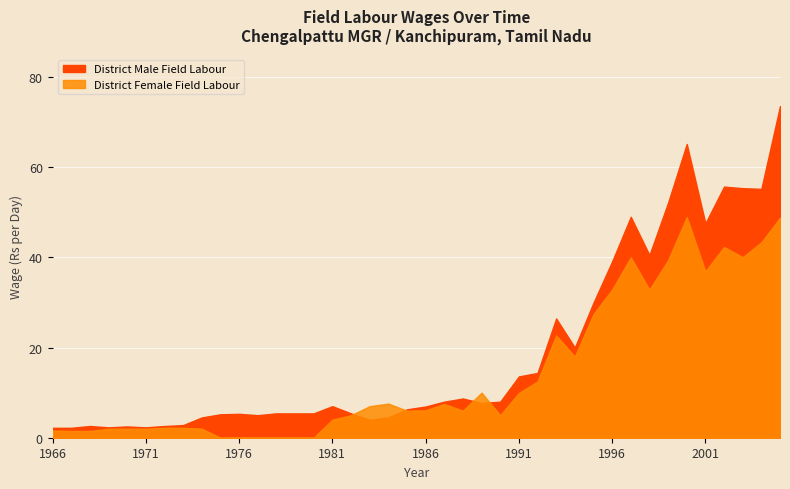

Count the number of categories in the chart.

40